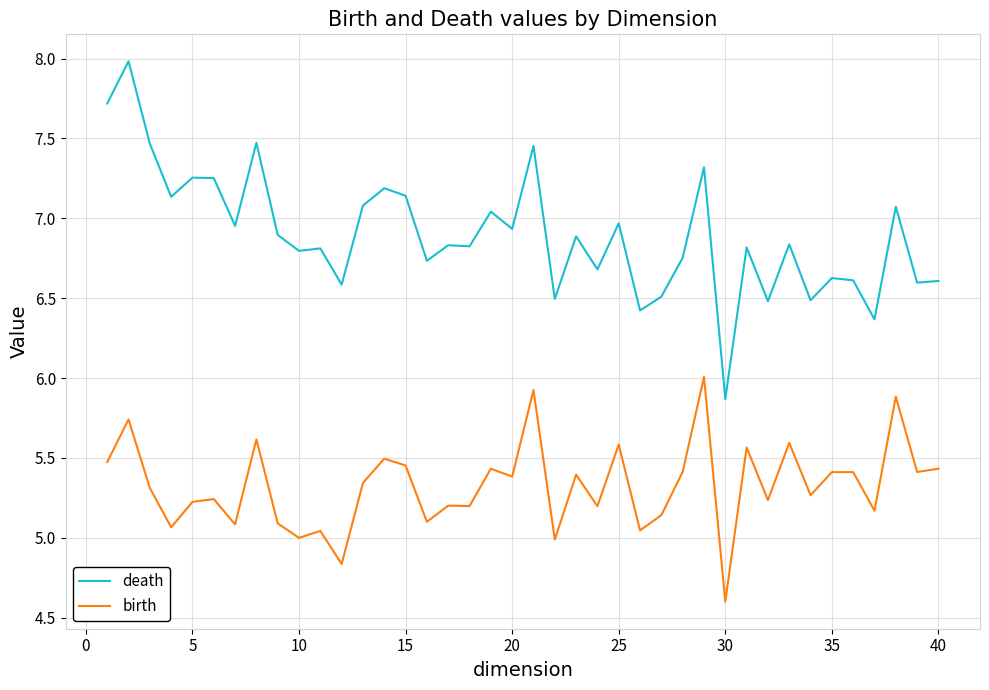

Rank the series by their average value, from highest to lowest.

death, birth